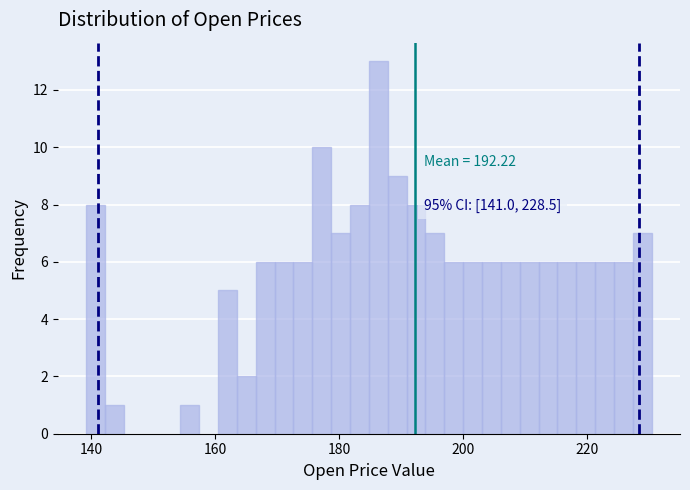

Read against the x-axis, roughly where is the centre of the tallest bar?

186